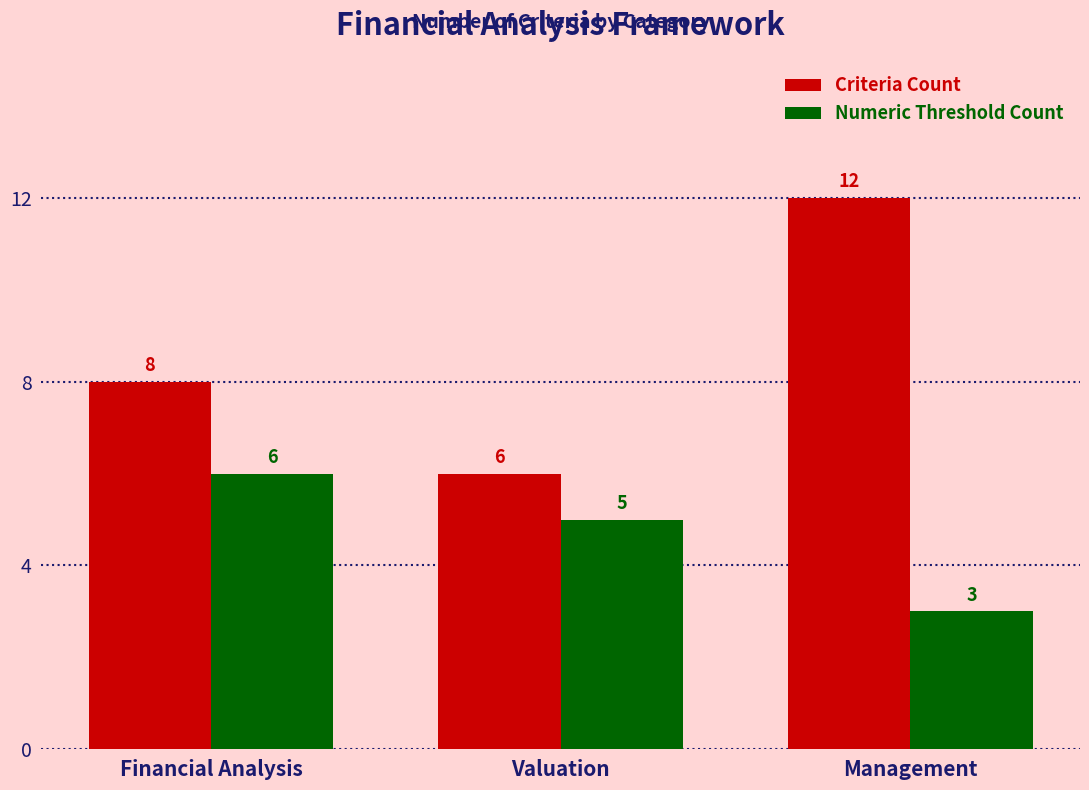

Rank the series at Financial Analysis from highest to lowest value.

Criteria Count, Numeric Threshold Count